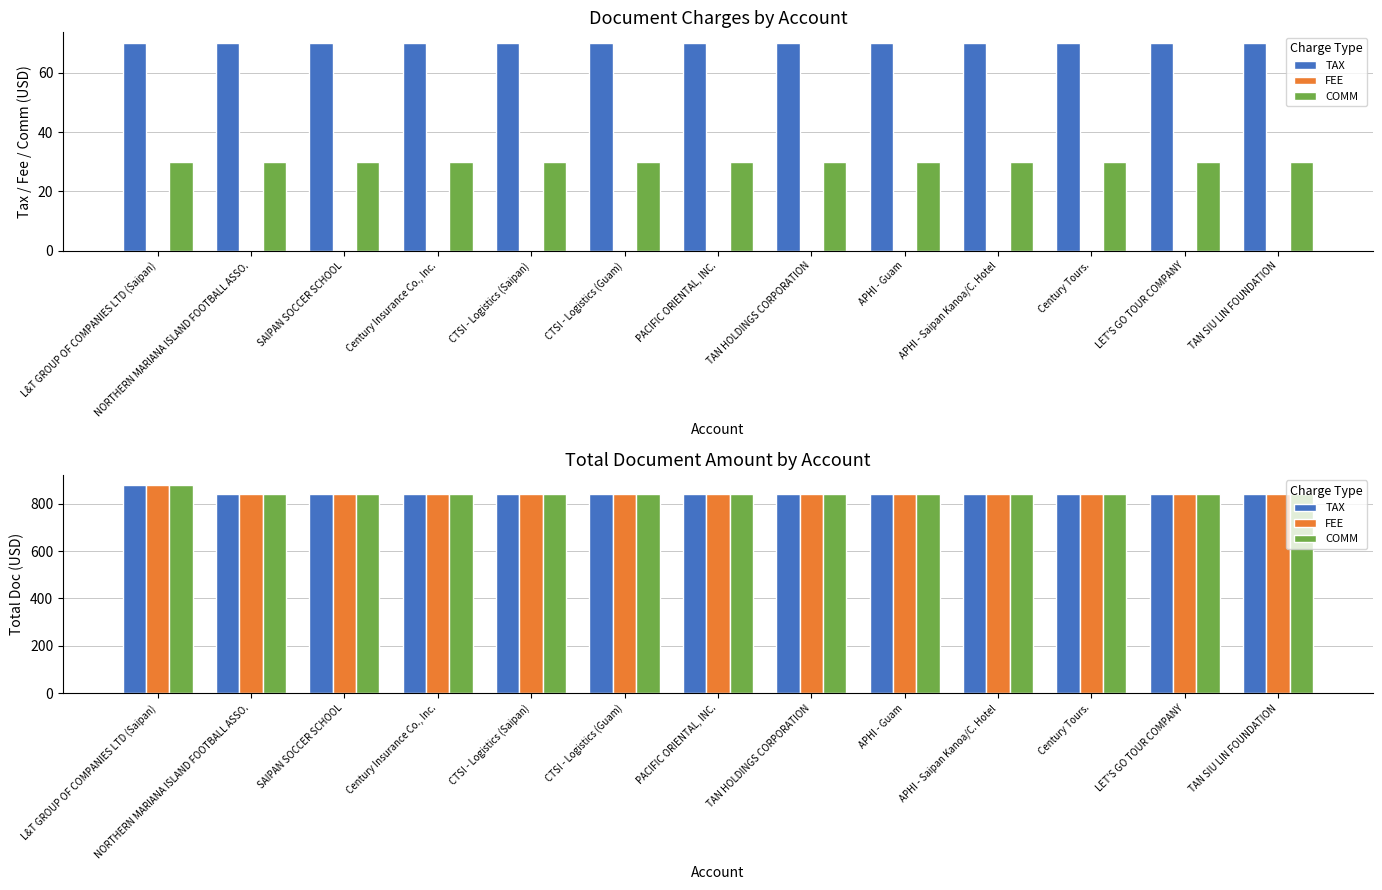

What is the value of the COMM bar at the 8th from the left?

843